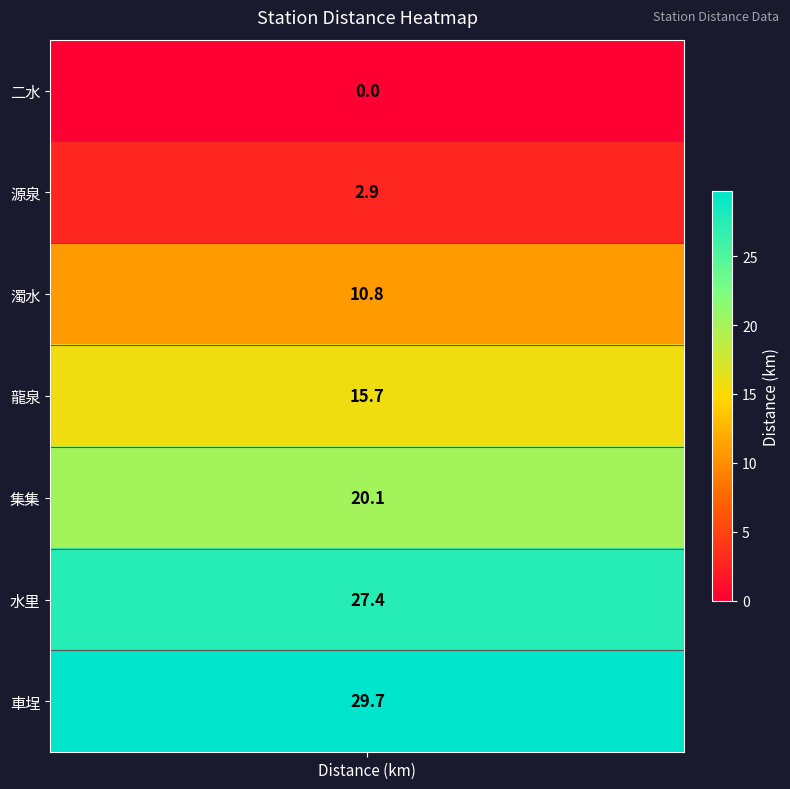

Where does the Ershui series first go above 15?

龍泉